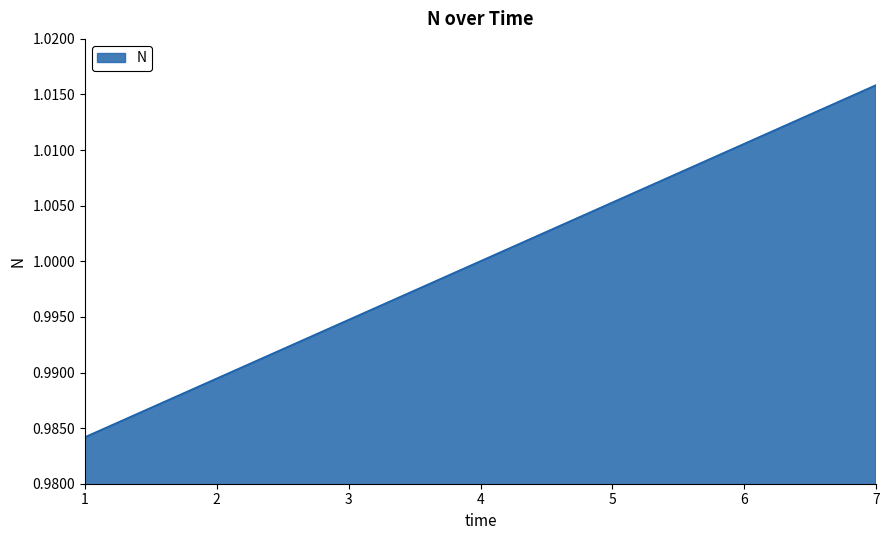

Which has a higher value, 2 or 4?

4